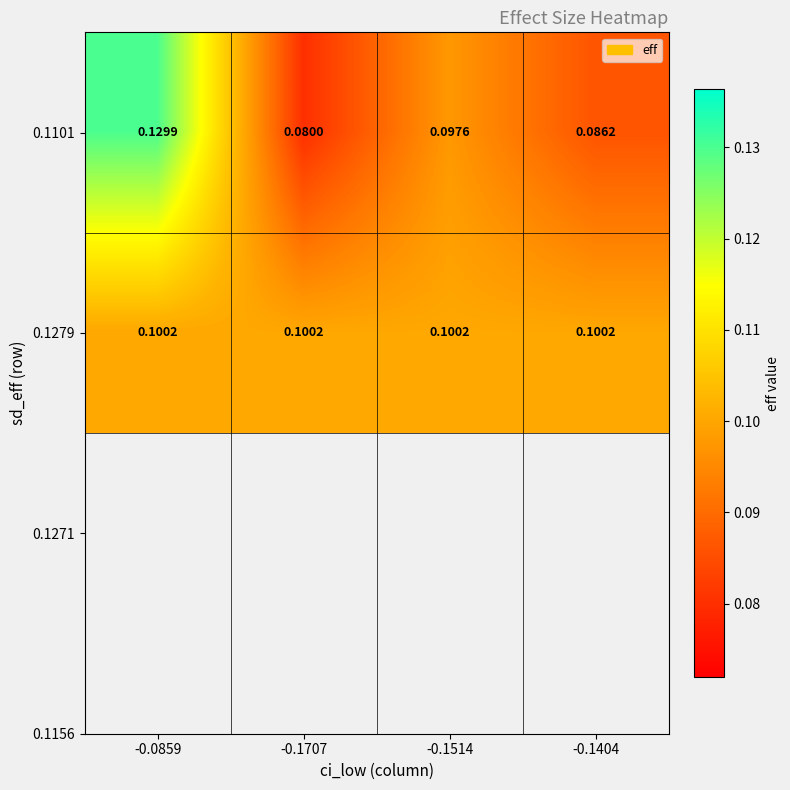

Is the value of 0.1101 at -0.1514 greater than the value of 0.1279 at -0.0859?

No